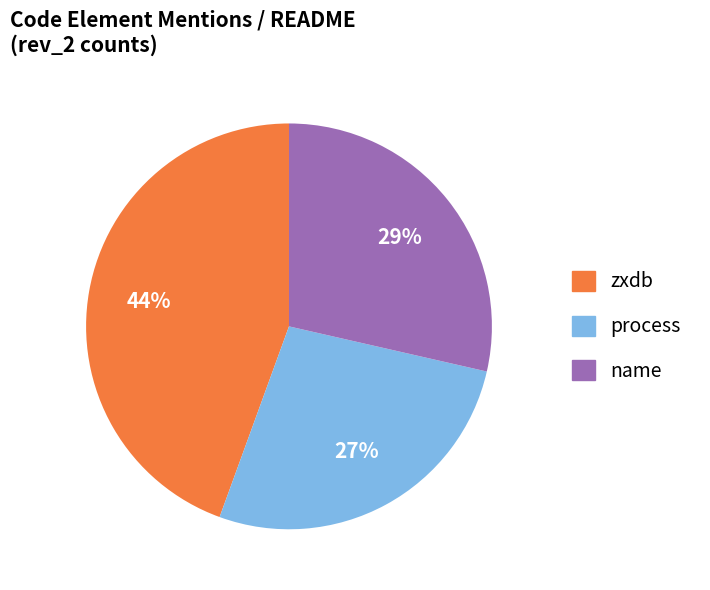

How many segments does this pie chart have?

3